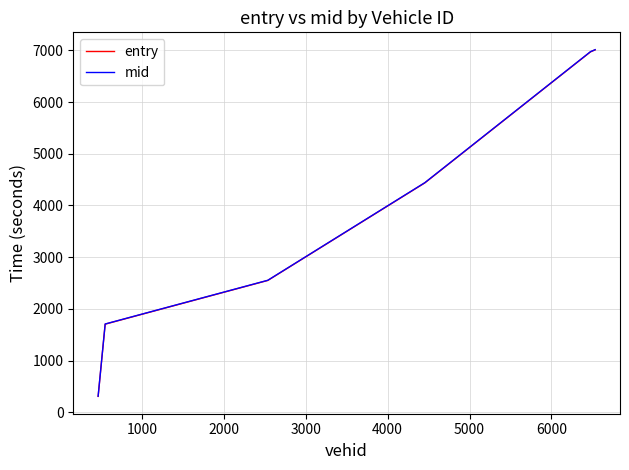

Reading right to left, list all the values displayed in this chart.

entry: 7011.0	6972.0	4438.0	2550.0	1704.0	307.0
mid: 7014.5	6975.6	4442.2	2553.4	1707.5	311.0